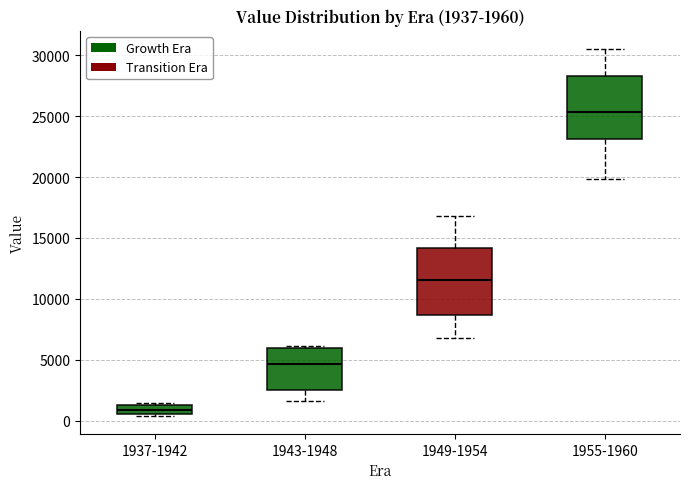

Which box has the lowest median line?

1937-1942